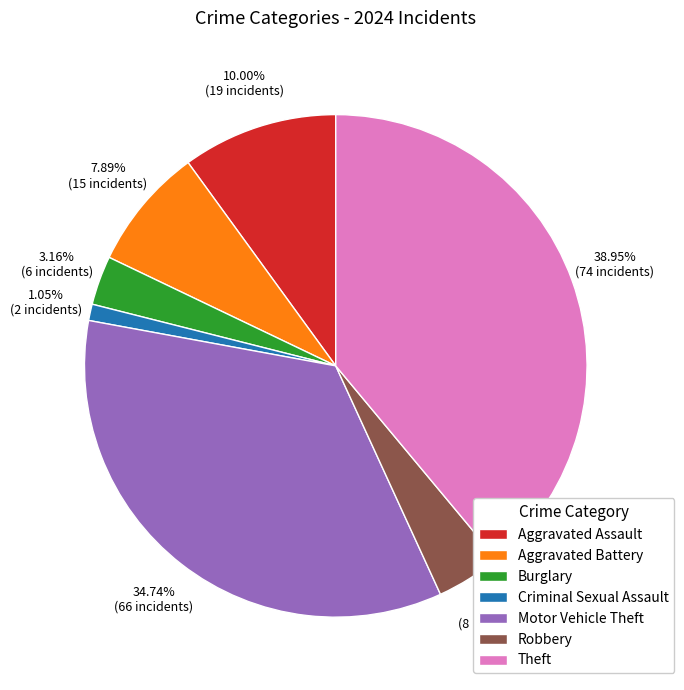

To the nearest percent, what percentage of the pie is Robbery?

4%